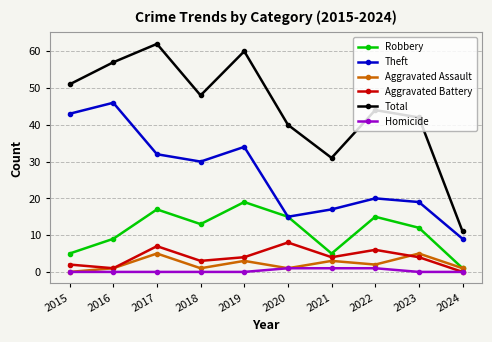

True or false: Aggravated Assault and Total intersect in this chart.

False